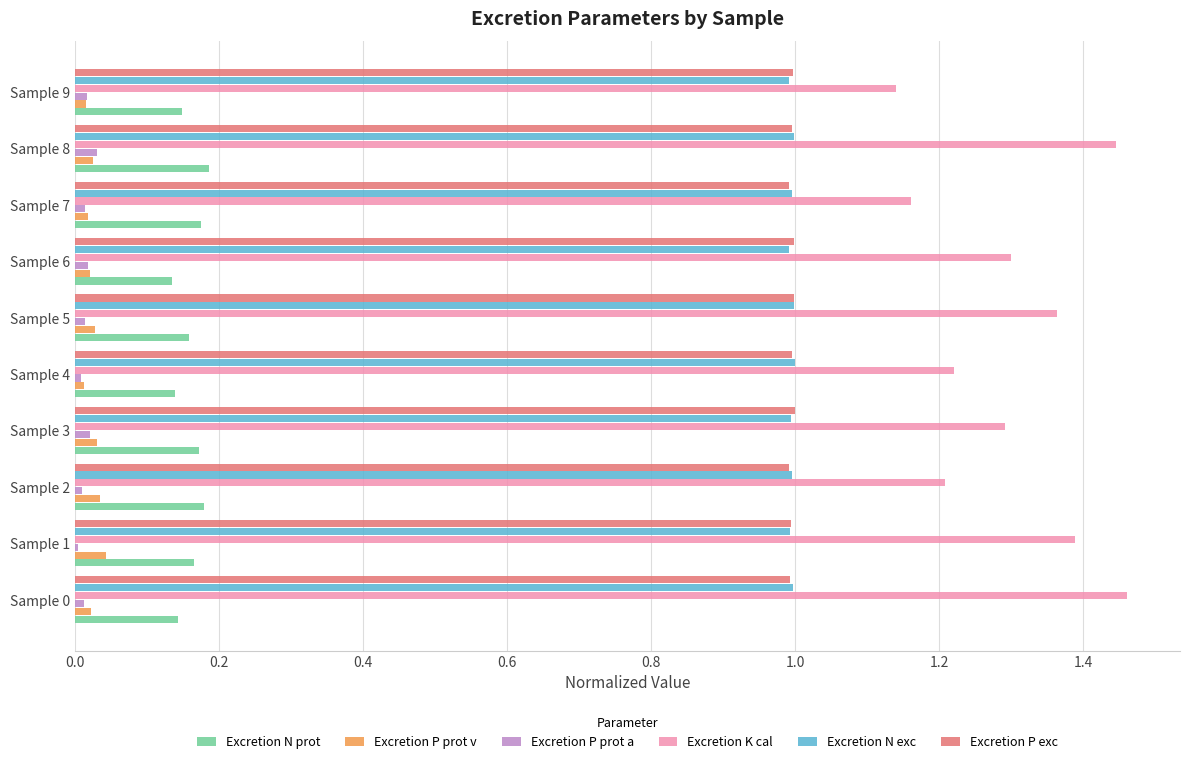

What is the average value of the Excretion P exc series?

1.0